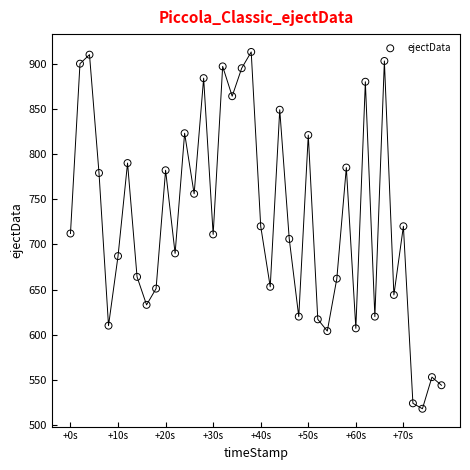

What is the range of X values (max minus min)?

78